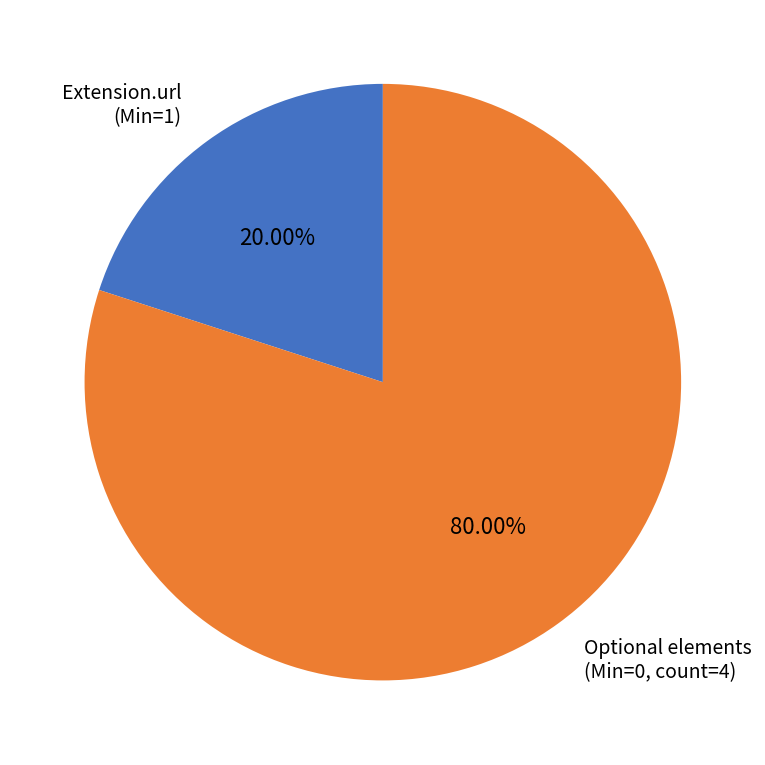

Between Extension.url (Min=1) and Optional elements (Min=0, count=4), which is larger?

Optional elements (Min=0, count=4)